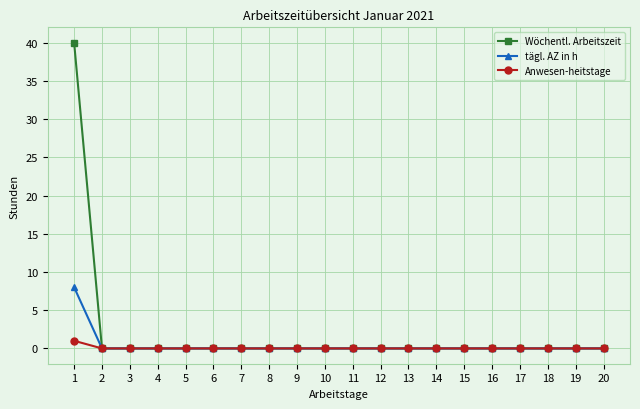

Which series has the largest range (max minus min)?

Wöchentl. Arbeitszeit